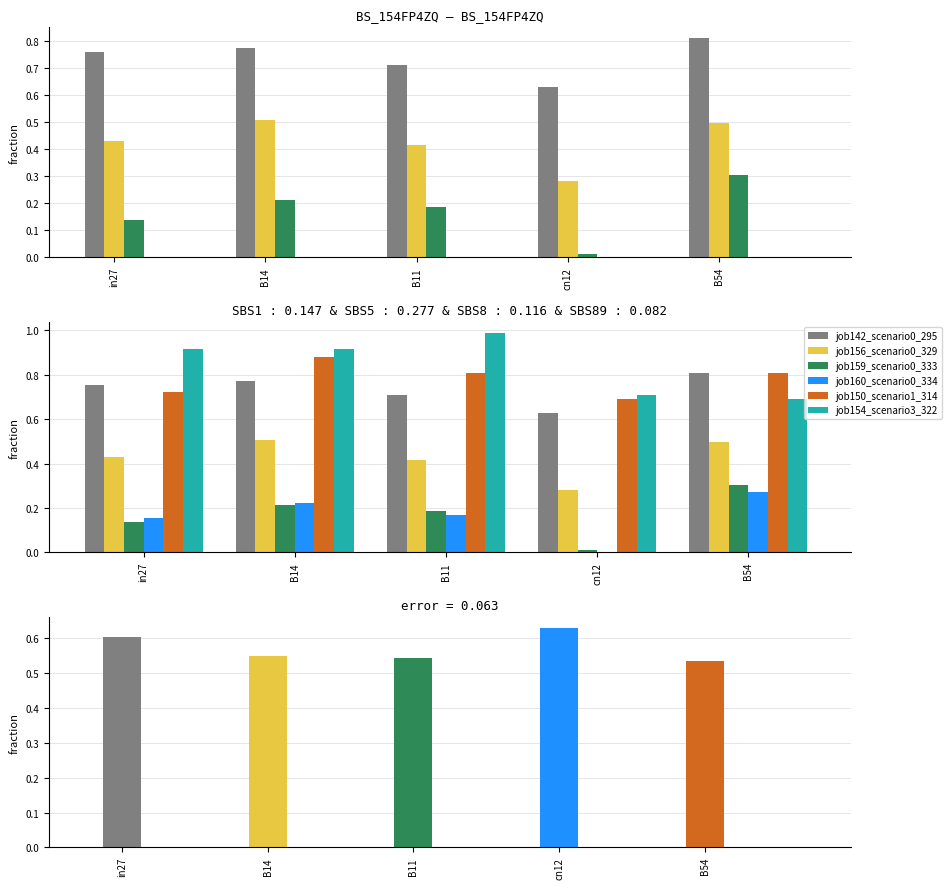

True or false: job150_scenario1_314 has a value of 0.7 at in27.

True